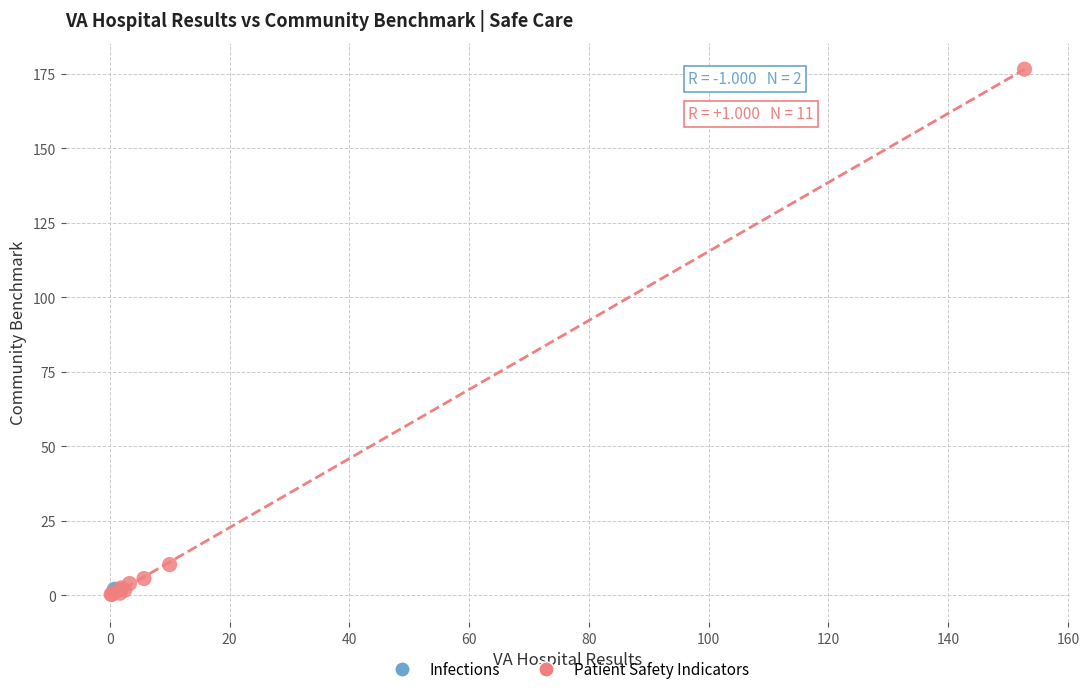

What are all the series names shown in the legend?

Infections, Patient Safety Indicators